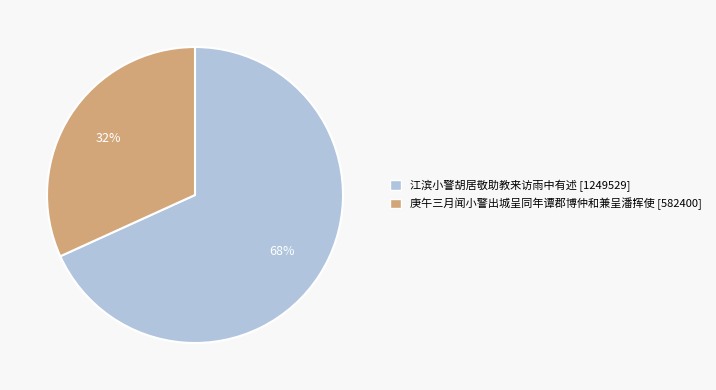

Approximately how many times larger is the value at 江滨小警胡居敬助教来访雨中有述 compared to 庚午三月闻小警出城呈同年谭郡博仲和兼呈潘挥使?

2.1